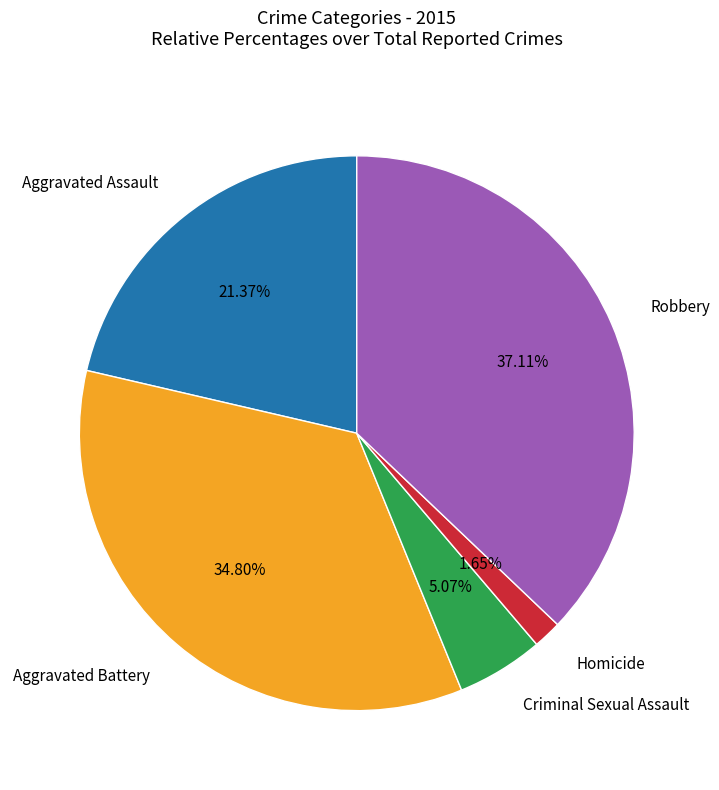

Which has a higher value, Criminal Sexual Assault or Homicide?

Criminal Sexual Assault